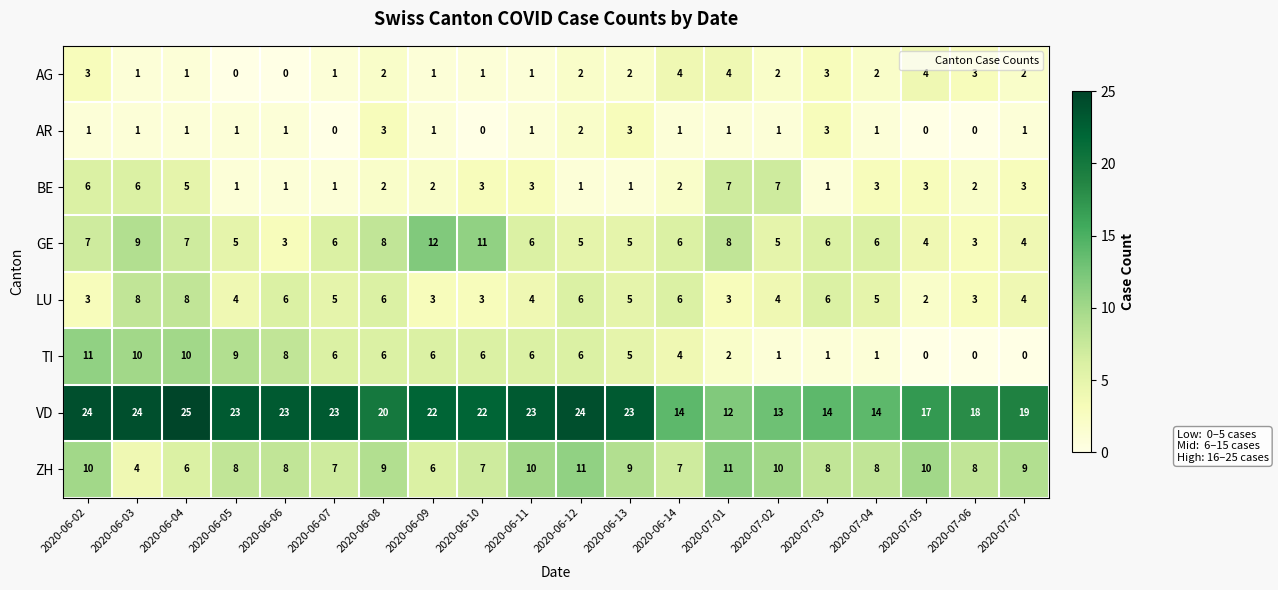

The GE series shows 2 at 2020-06-04. True or false?

False